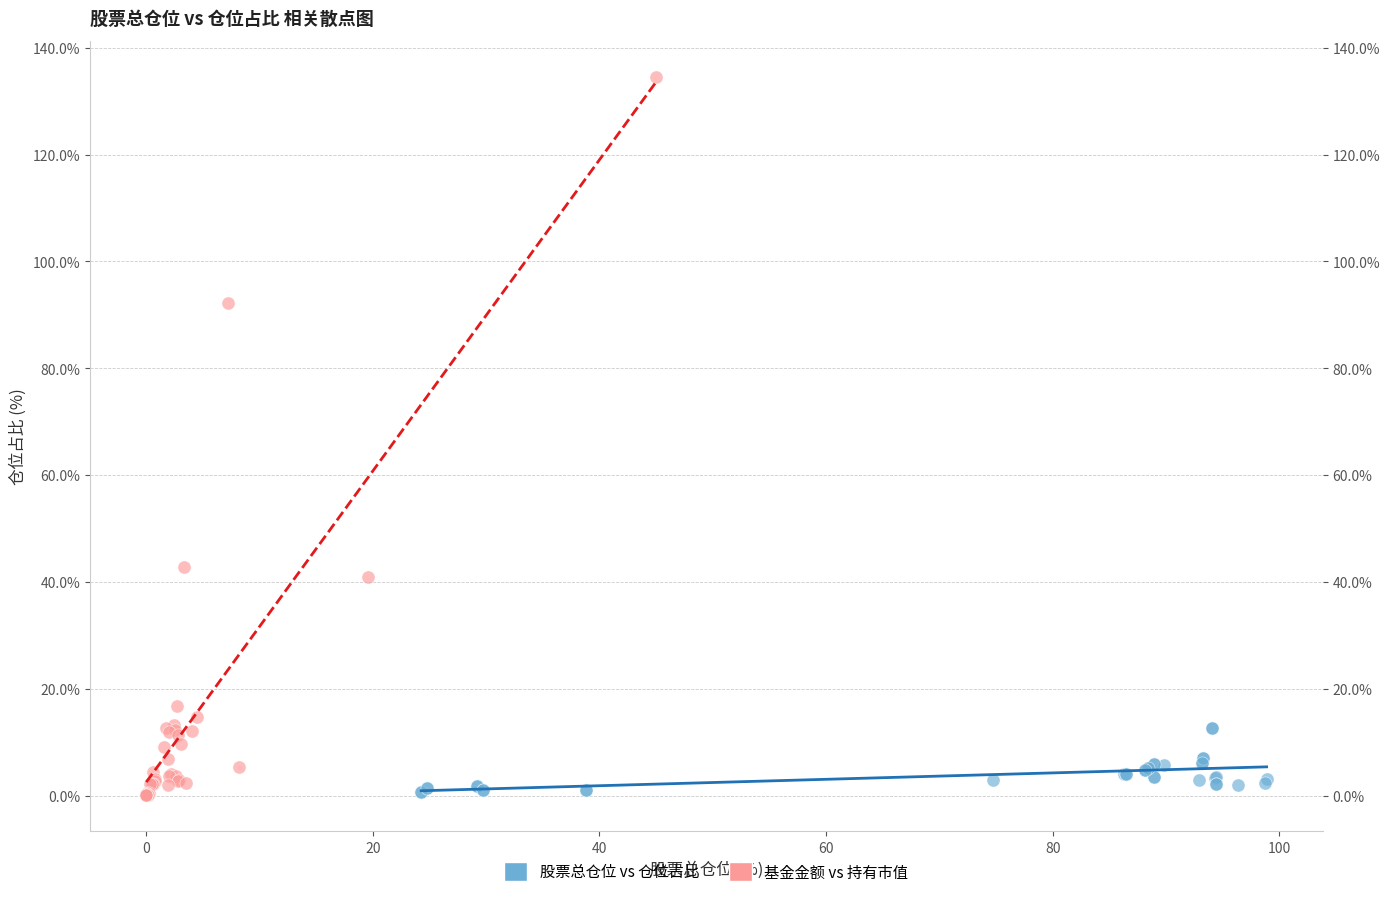

What are all the series names shown in the legend?

股票总仓位 vs 仓位占比, 基金金额 vs 持有市值